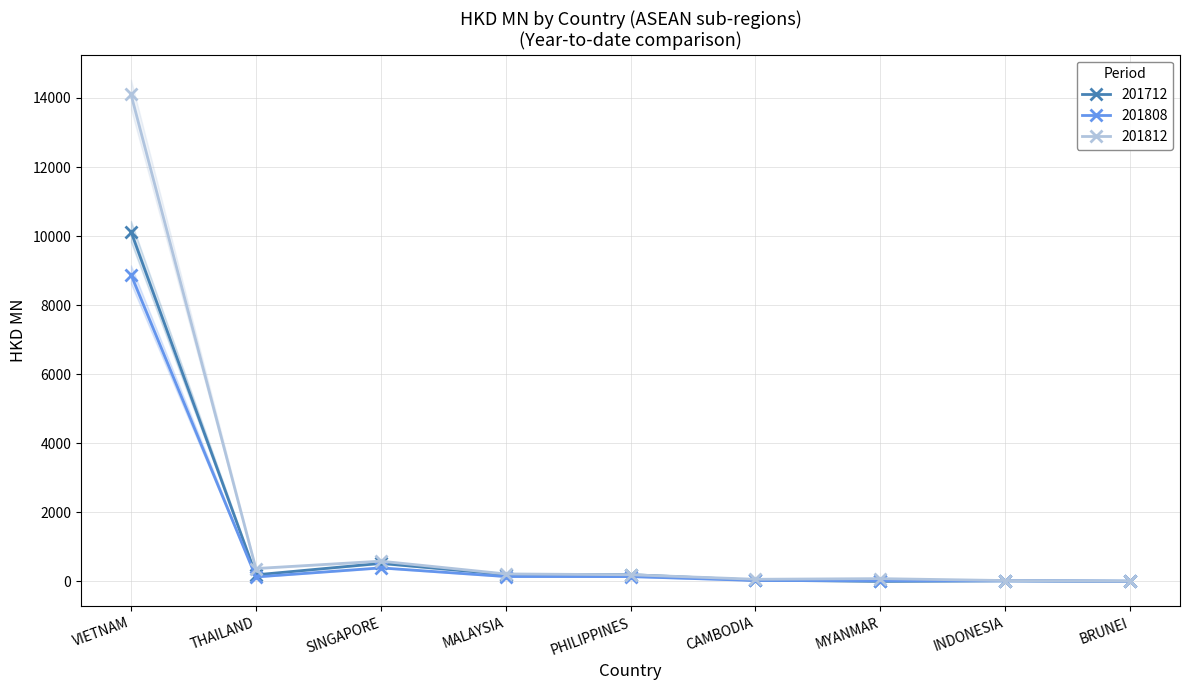

What is the total value across all series at BRUNEI?

15.9